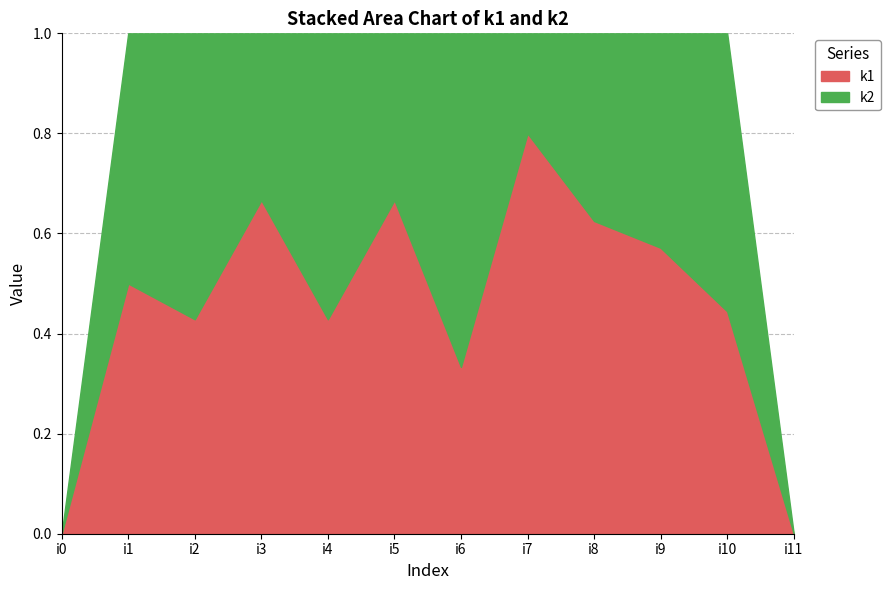

What is the average value of the k2 series?

3